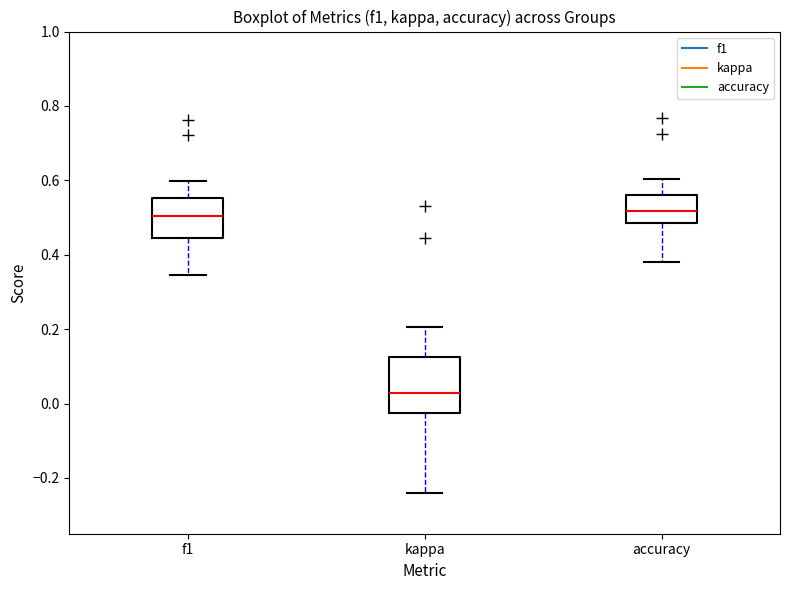

Reading left to right, transcribe this box plot: for each box, give where its median line is, the range the box spans, and where its two whiskers end, as read against the y-axis. The values are not printed on the chart, so give them approximately, as read against the axis.

f1: median 0.50, box 0.44 to 0.56, whiskers 0.34 to 0.60
kappa: median 0.02, box -0.02 to 0.12, whiskers -0.24 to 0.20
accuracy: median 0.52, box 0.48 to 0.56, whiskers 0.38 to 0.60